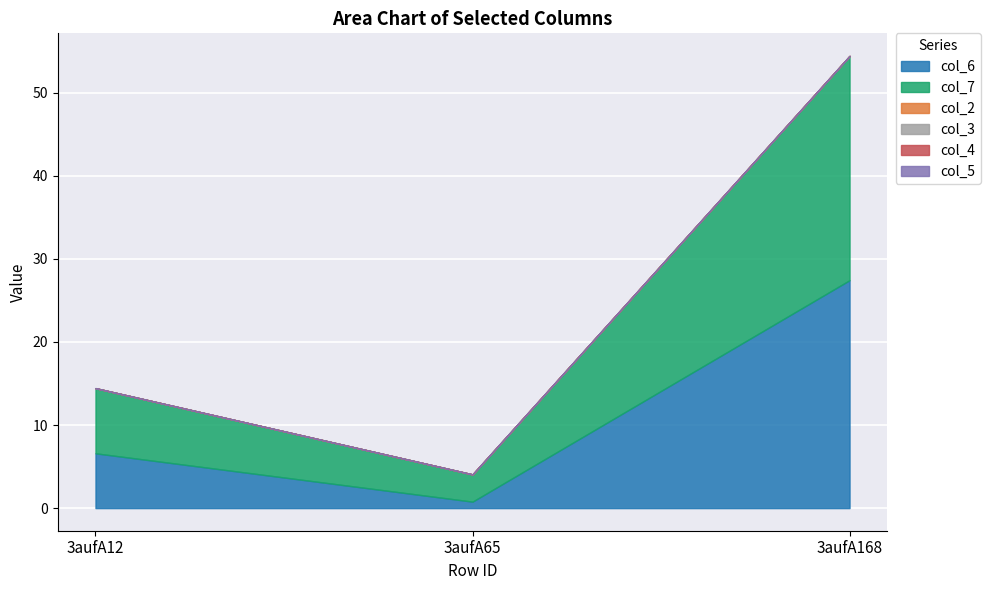

At 3aufA168, list the series in order from largest to smallest.

col_6, col_7, col_2, col_3, col_4, col_5